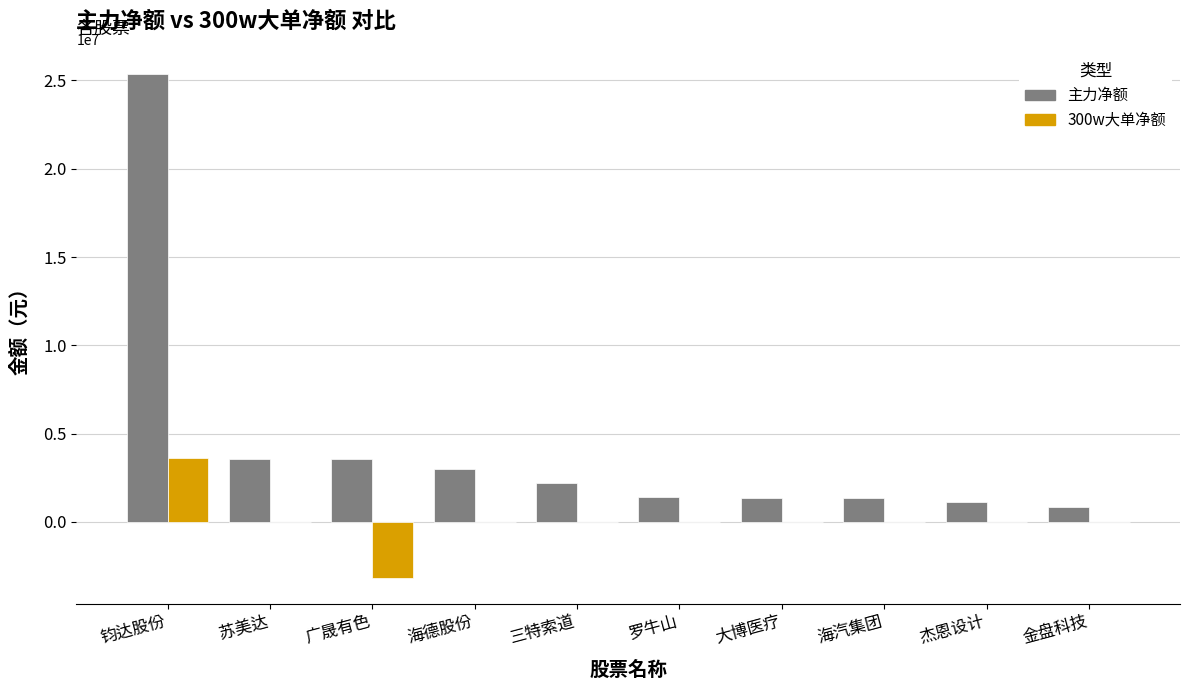

What is the sum of the 主力净额 values at 大博医疗 and 广晟有色?

4919643